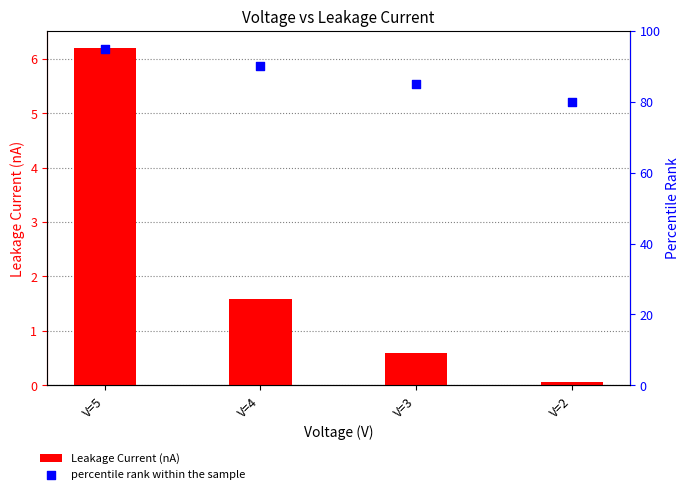

Which series has the widest spread of Y values?

percentile rank within the sample